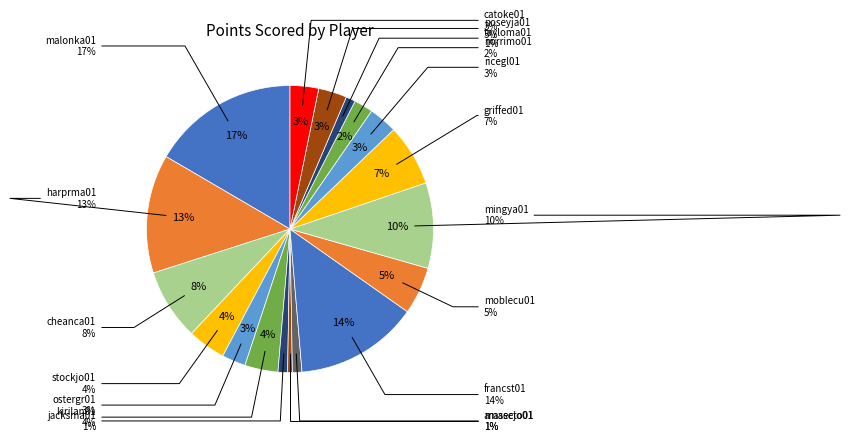

The cheanca01 slice represents 21% of the pie. True or false?

False